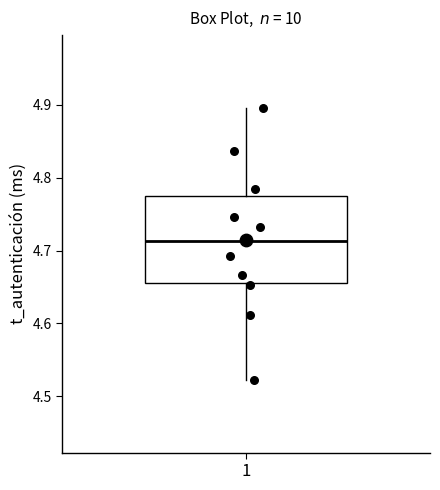

Read this box plot against the y-axis: the position of the median line, the range covered by the box, and the ends of both whiskers. The values are not printed on the chart, so give them approximately, as read against the axis.

median 4.71, box 4.66 to 4.78, whiskers 4.52 to 4.90